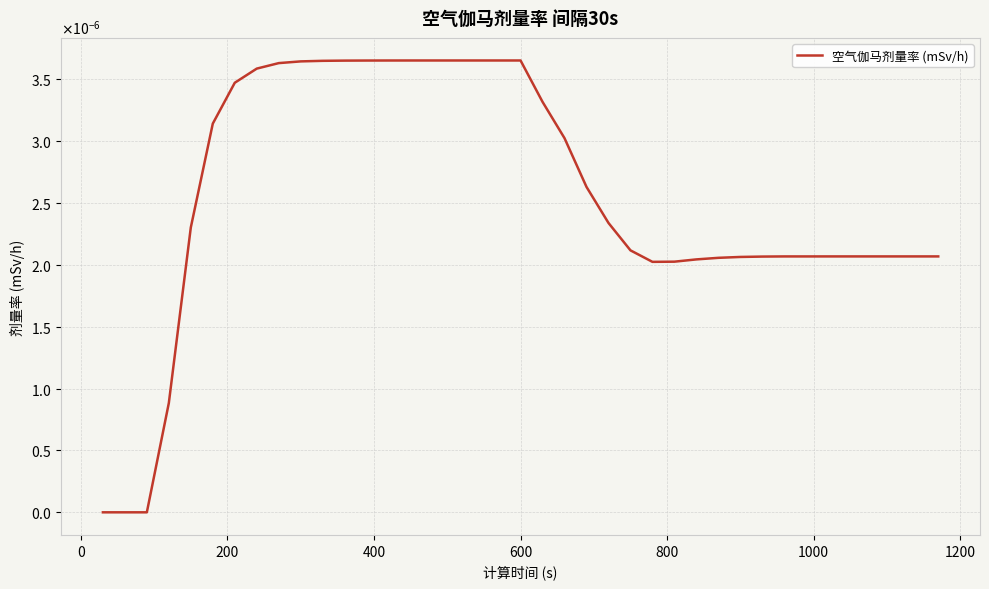

Does the chart display data point markers on the line(s)?

No